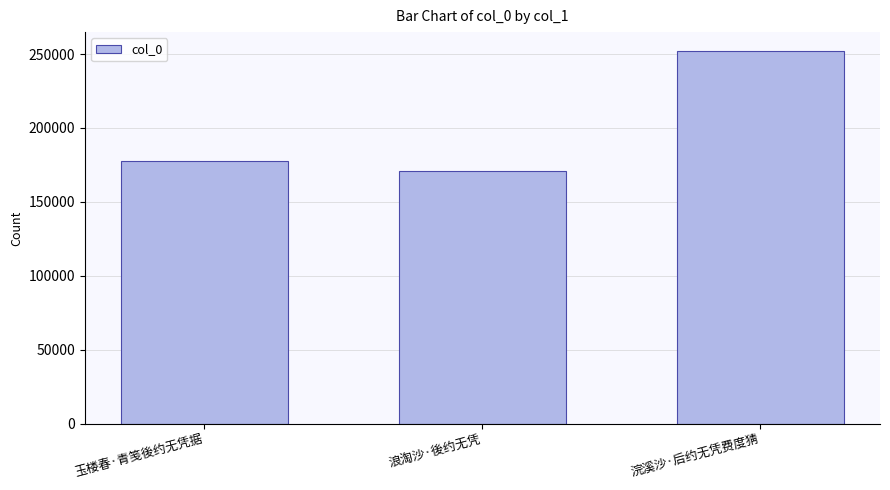

What is the average value?

200234